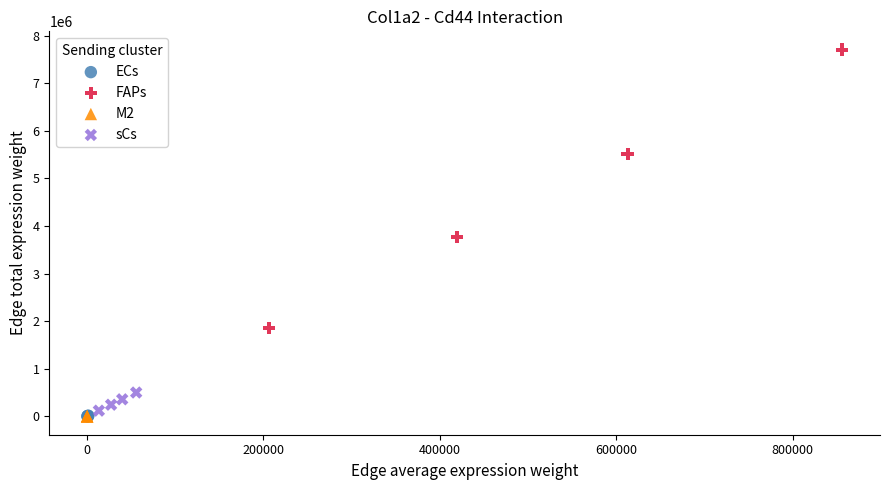

Which series has the largest Y range (max minus min)?

FAPs